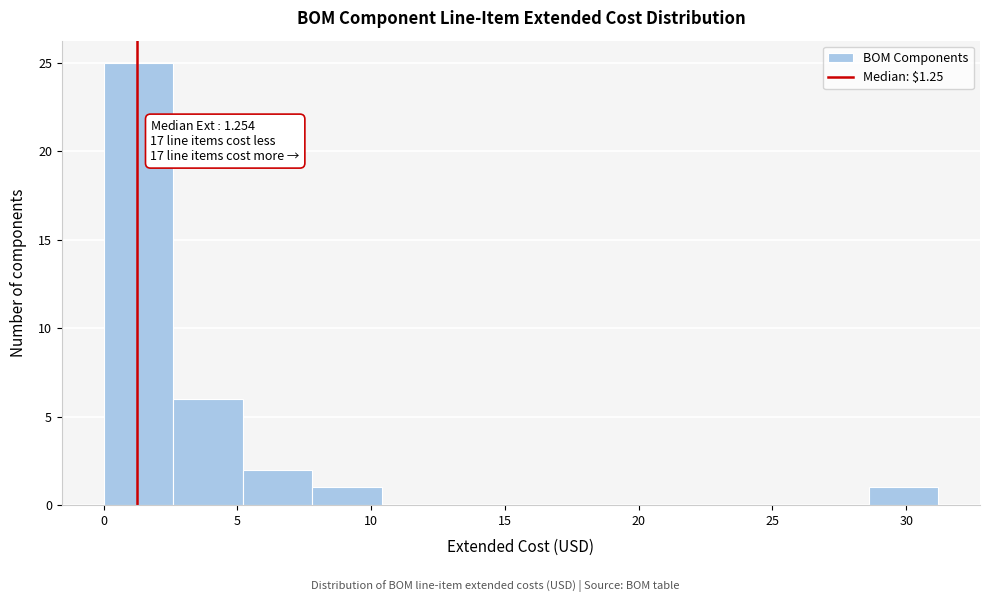

Over which range of the x-axis is the bar tallest?

0.0 to 2.5